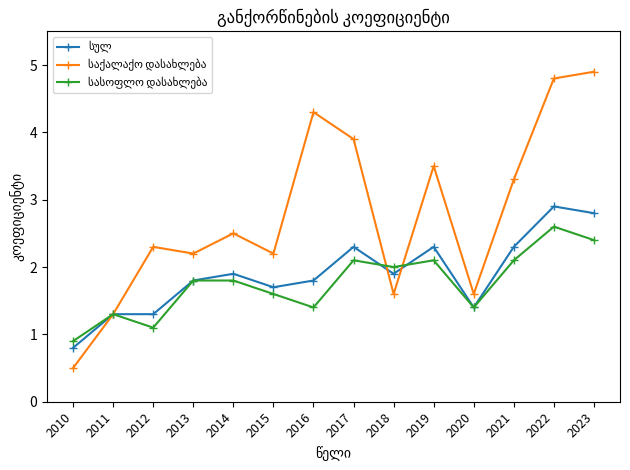

What is the greatest value displayed?

4.9